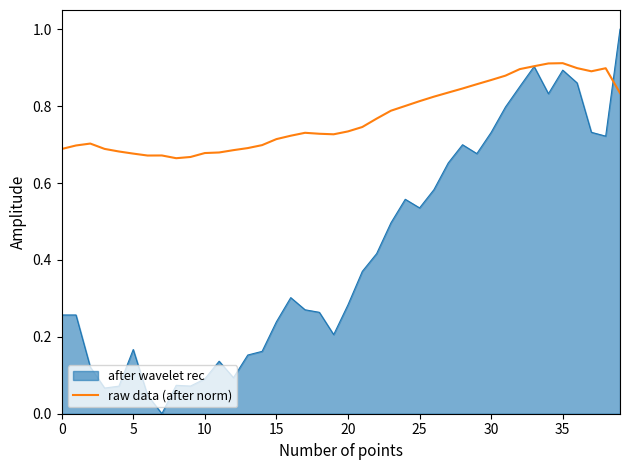

What is the highest value of the after wavelet rec series?

1.0